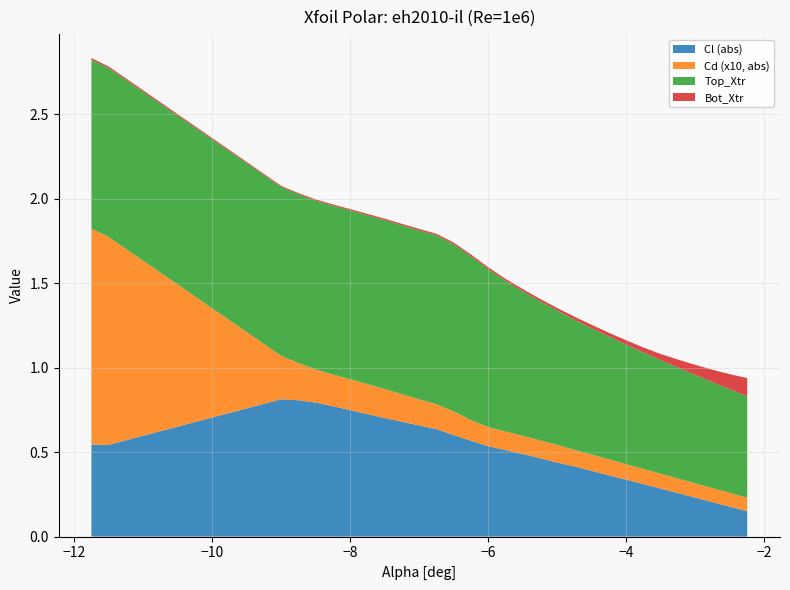

What is the highest value of the Cl (abs) series?

0.8